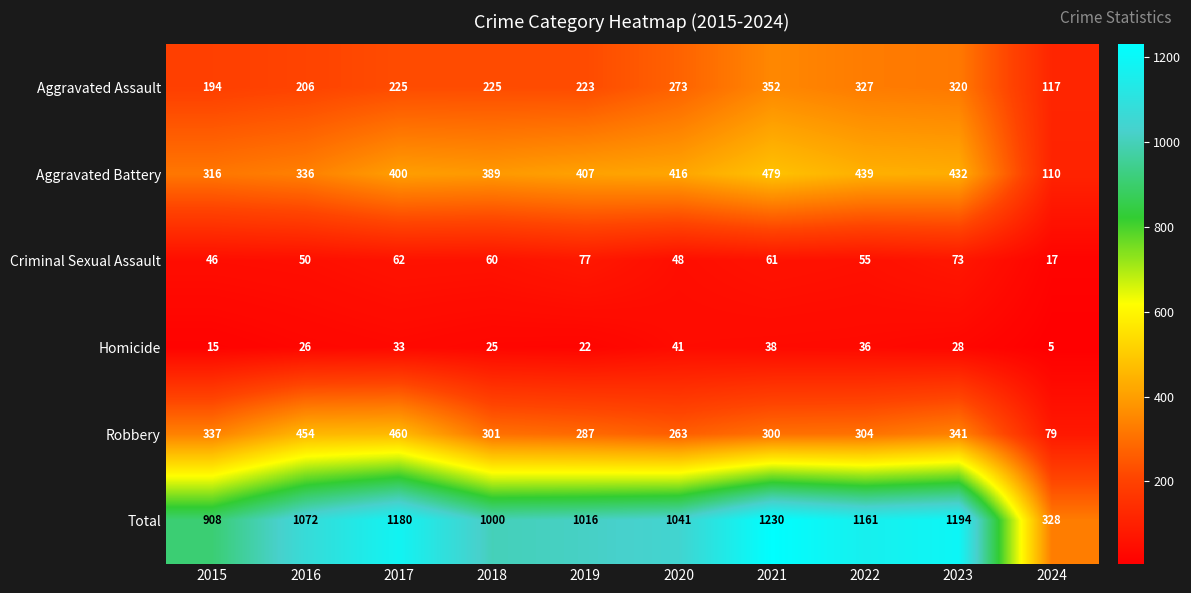

At how many categories does at least one series exceed 173?

10